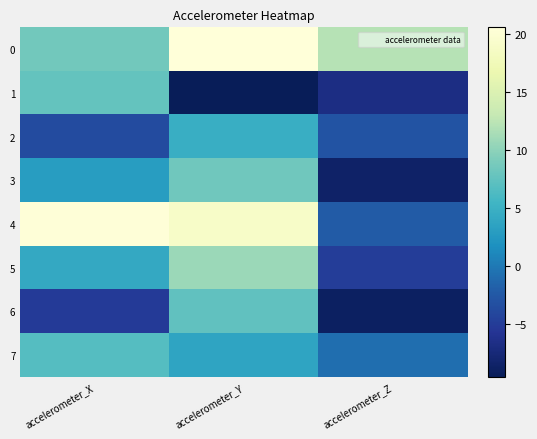

At which category is the sum across all series the highest?

accelerometer_Y